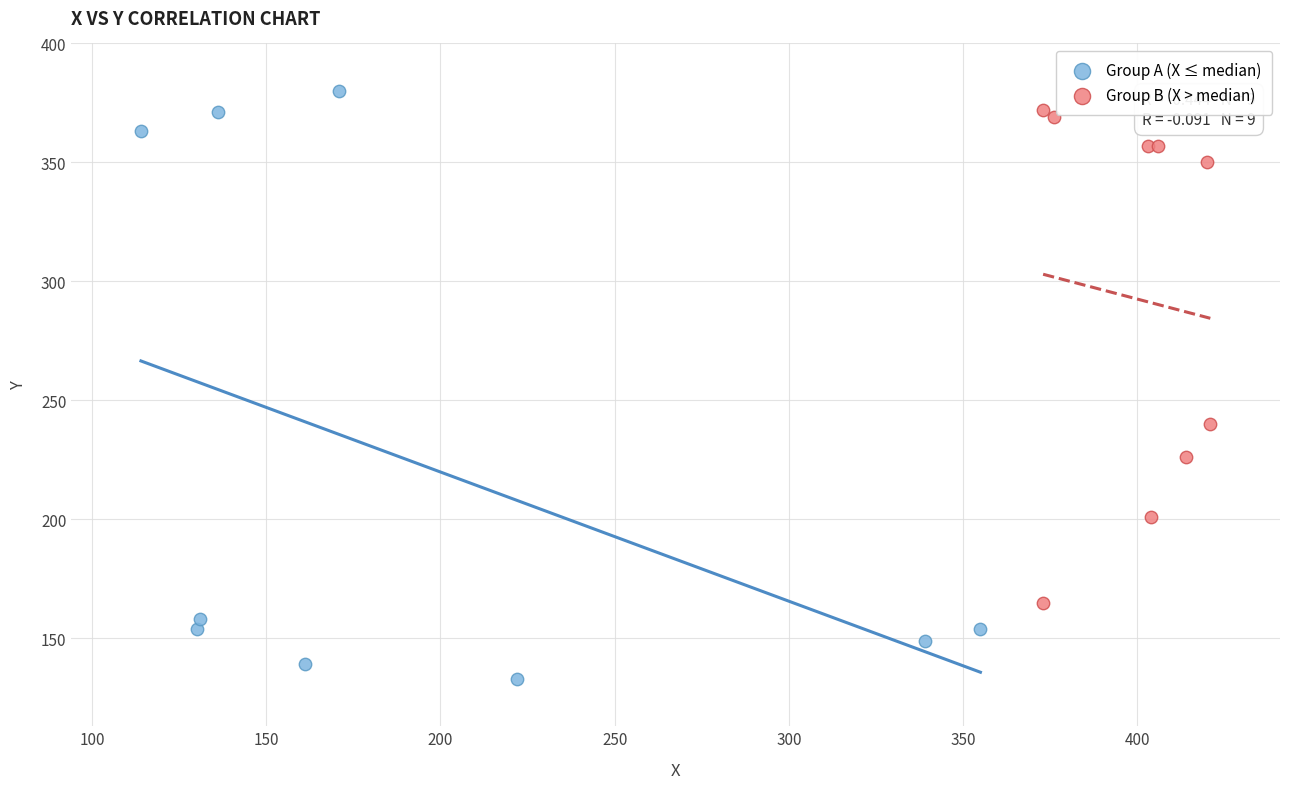

Which series has the largest Y range (max minus min)?

Group A (X ≤ median)